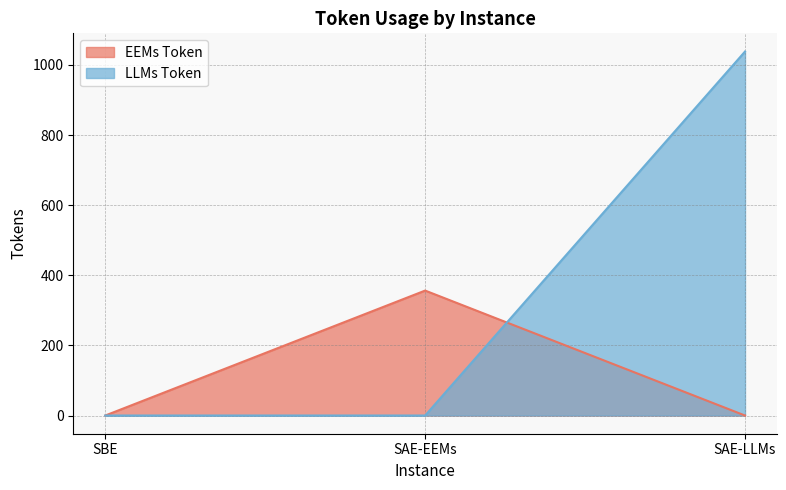

True or false: LLMs Token has a value of 1038.2 at SAE-LLMs.

True